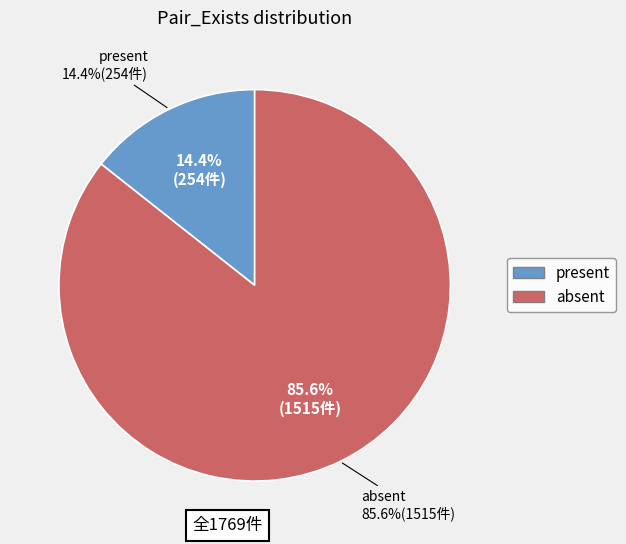

What is the majority slice?

absent